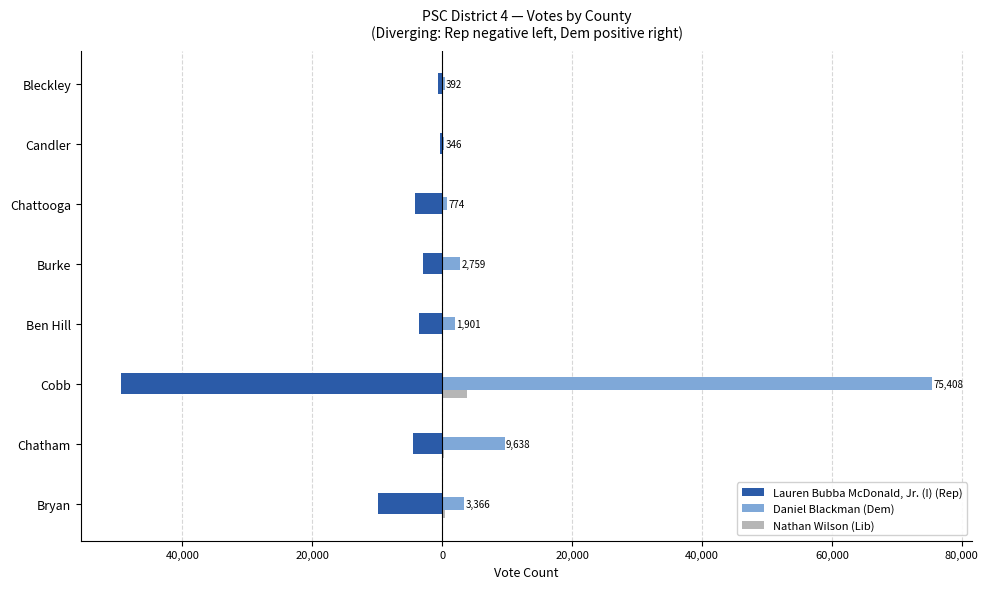

What are all the series names shown in the legend?

Lauren Bubba McDonald, Jr. (I) (Rep), Daniel Blackman (Dem), Nathan Wilson (Lib)